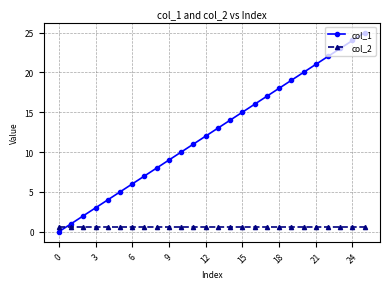

How many values in col_1 are above zero?

25